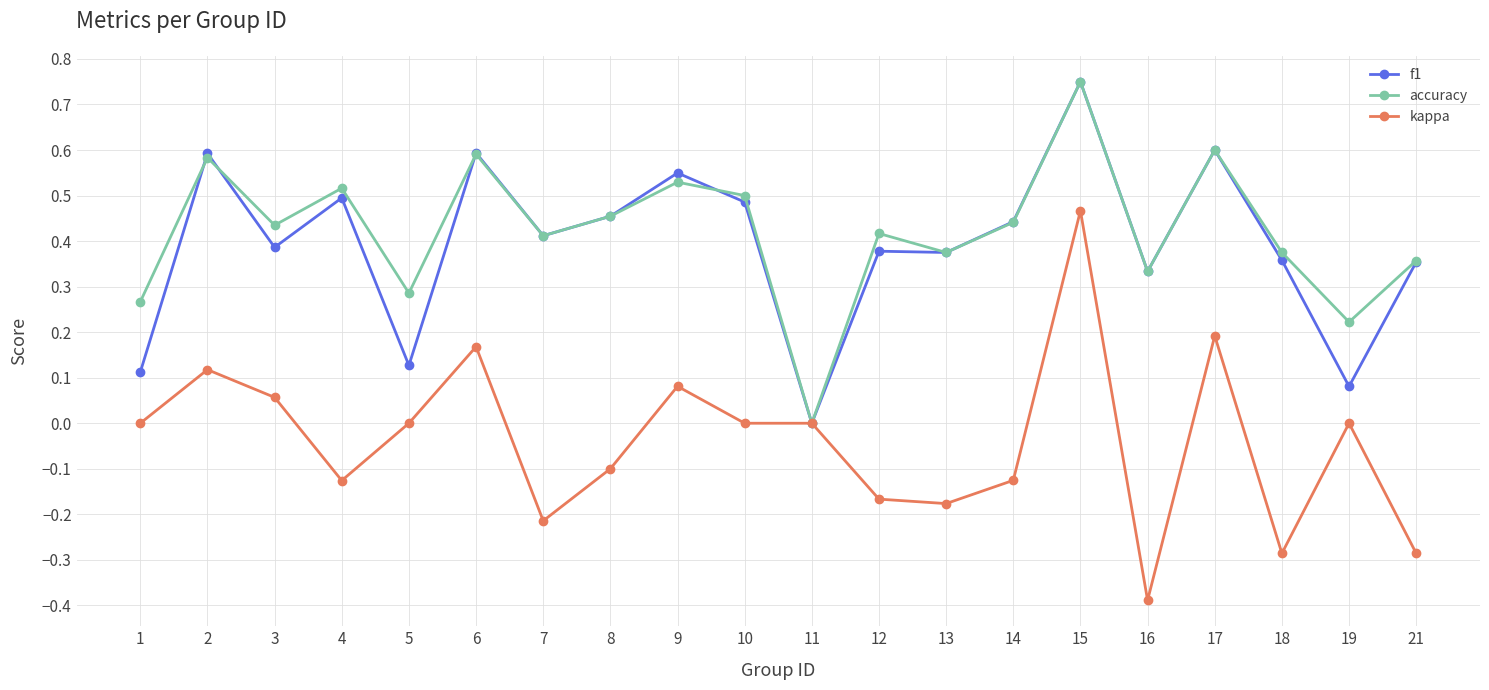

Which series has the widest spread of values?

kappa